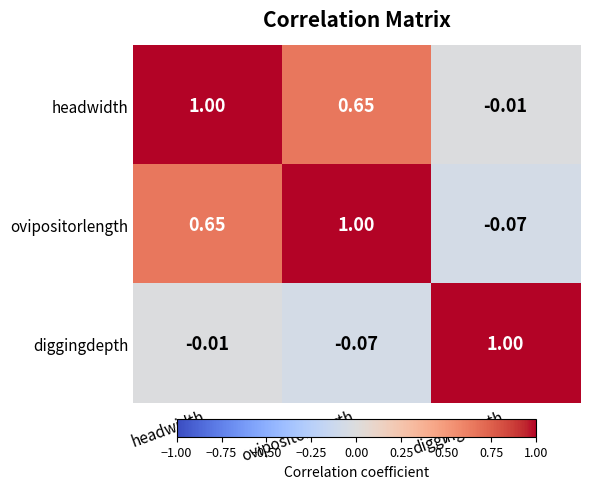

At which category is the sum across all series the highest?

headwidth